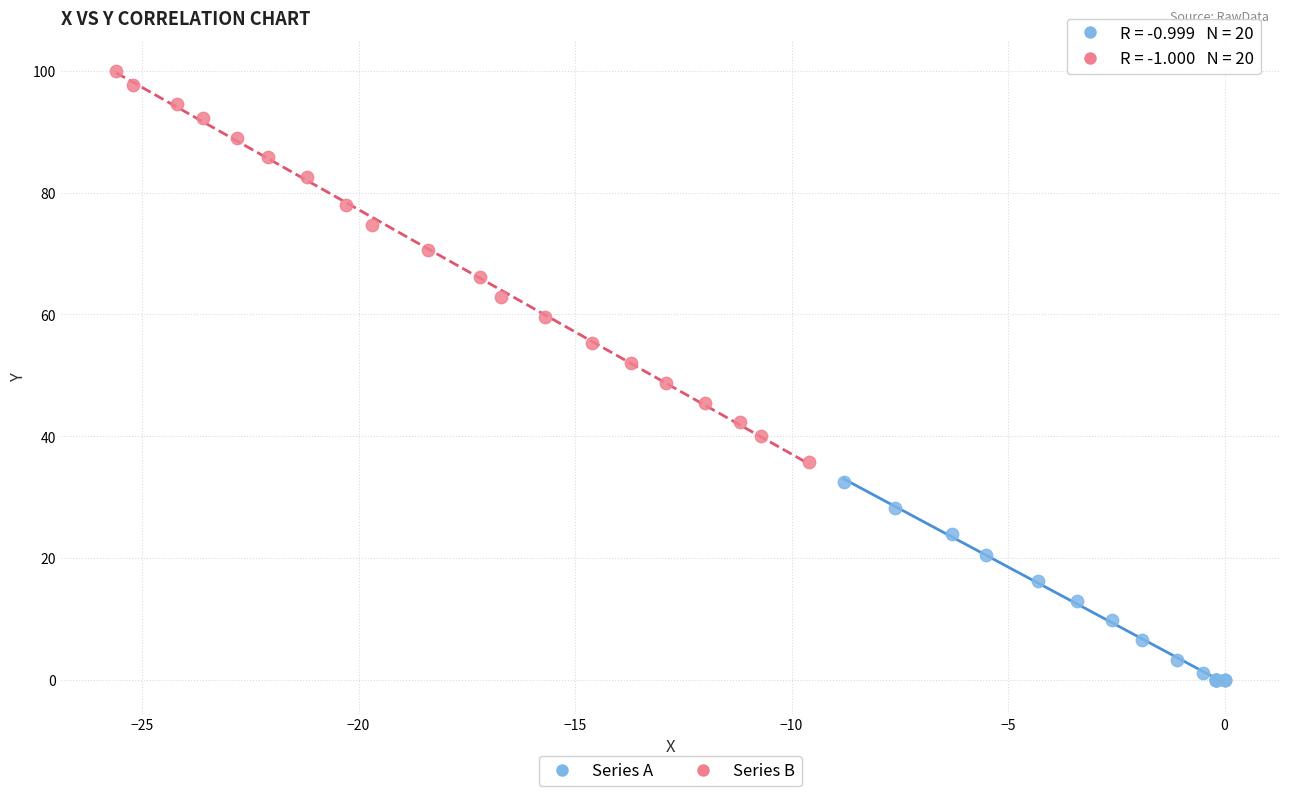

Which series contains the highest Y value?

Series B